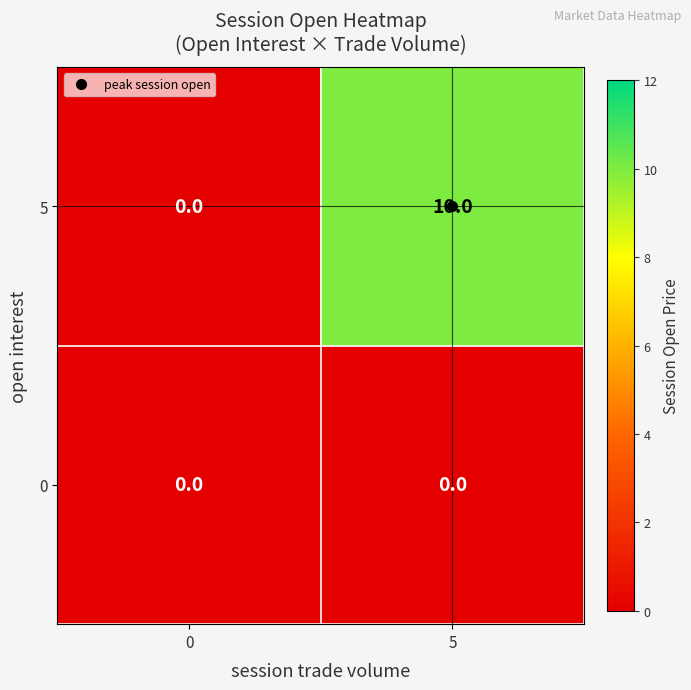

At which category is the sum across all series the highest?

5